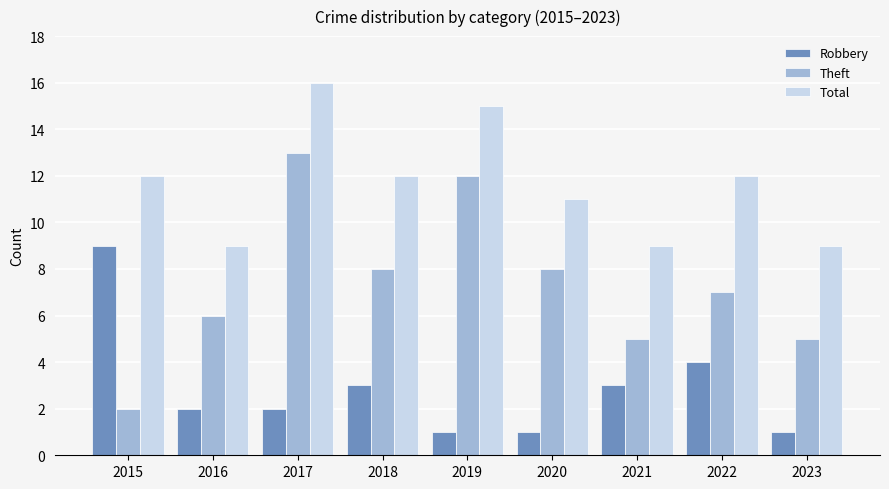

Which series has the largest range (max minus min)?

Theft